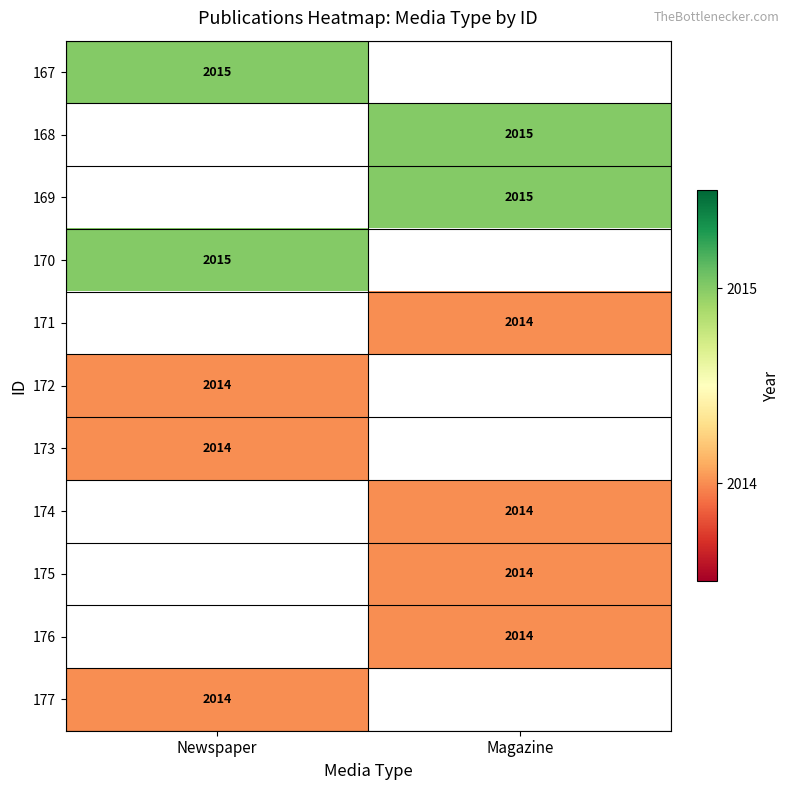

The 176 series shows 1165 at Magazine. True or false?

False